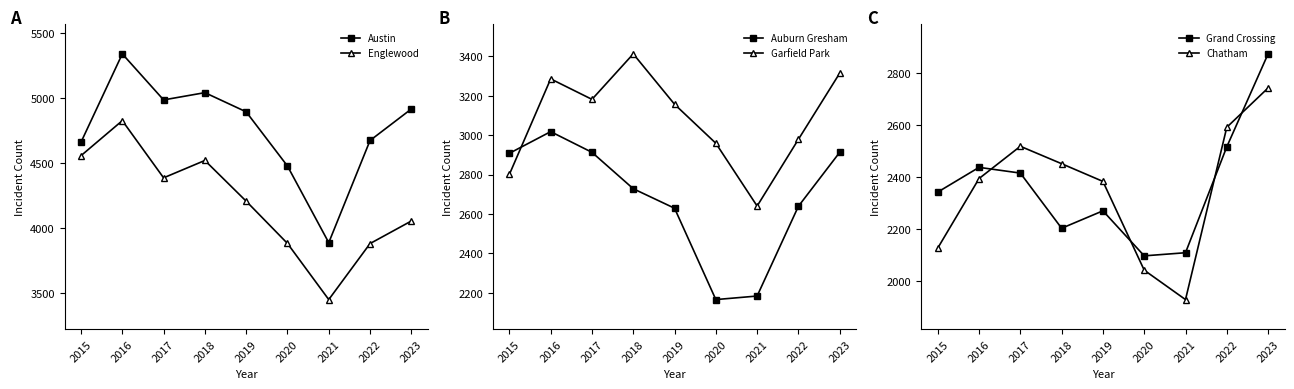

Does the chart display data point markers on the line(s)?

Yes